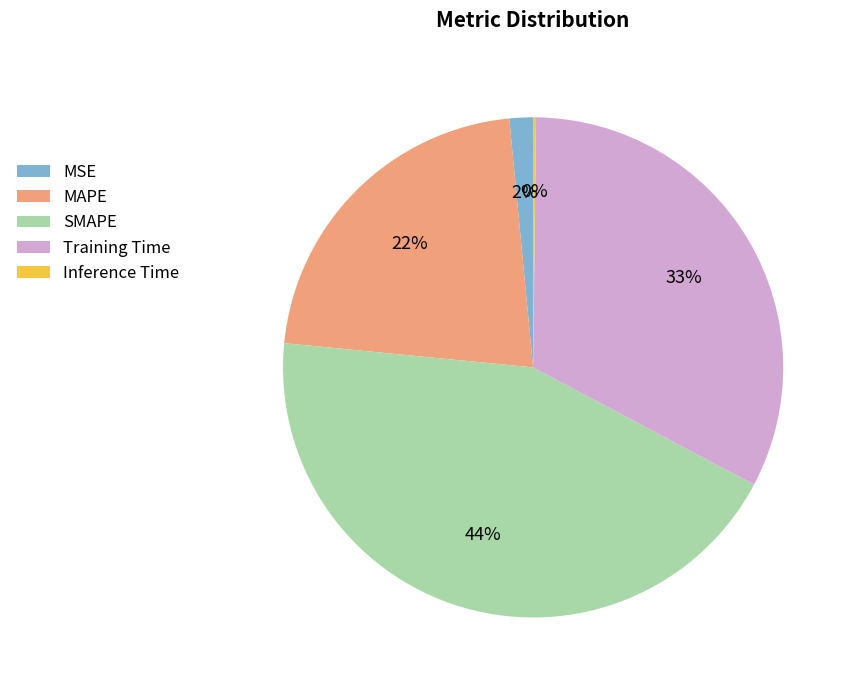

To the nearest percent, what is the average slice percentage?

20%